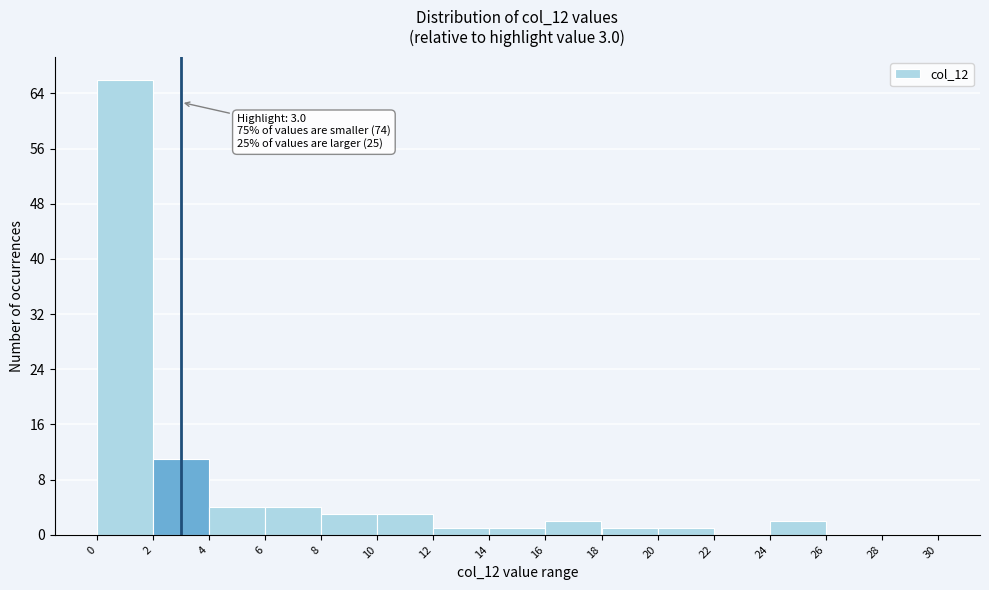

Over which range of the x-axis is the bar tallest?

0 to 2